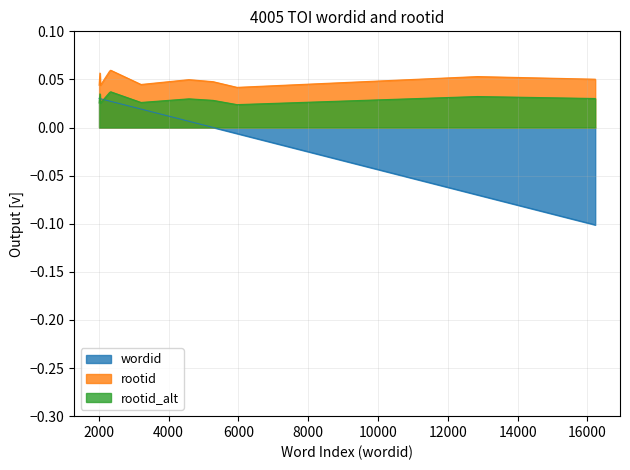

The value of rootid at 12852 is 0.0. True or false?

True